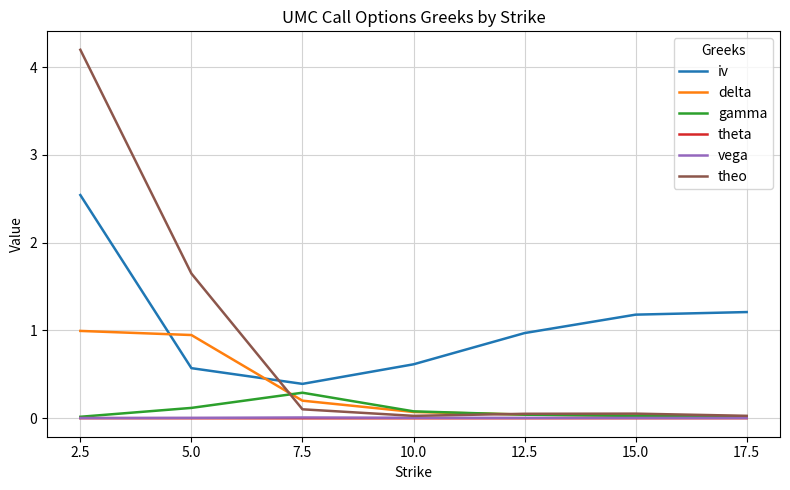

The iv series shows 2.5 at 2.5. True or false?

True